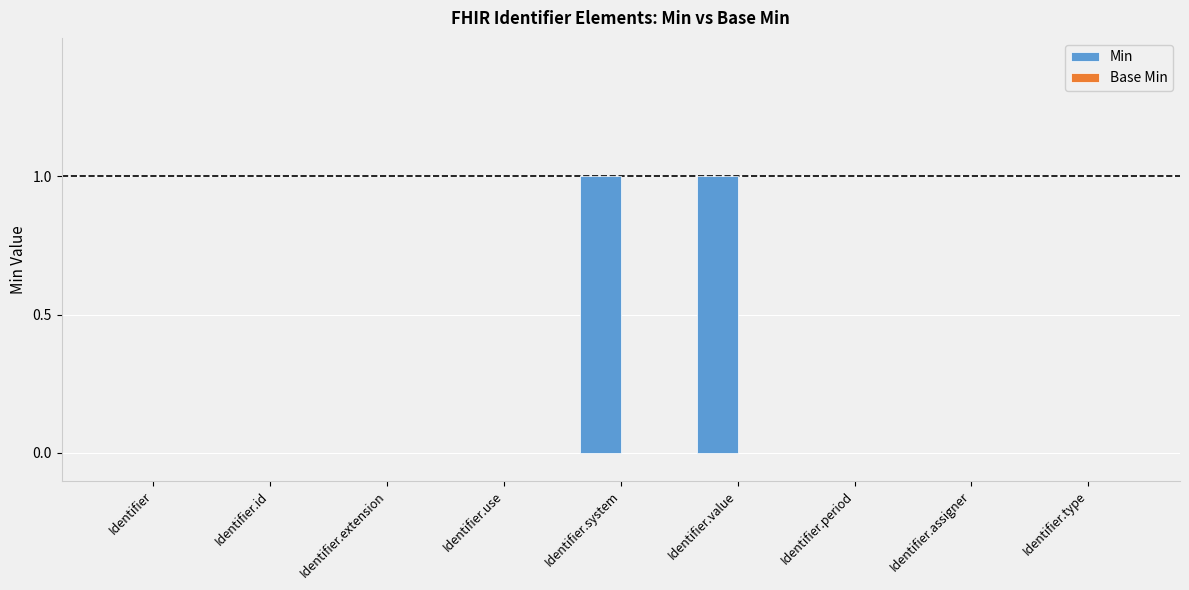

Between Identifier.value and Identifier.extension, which is larger?

Identifier.value